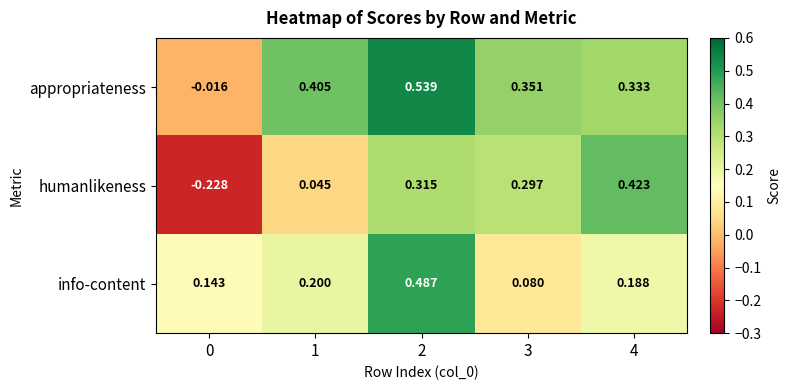

Which series changed the most between 2 and 4?

info-content